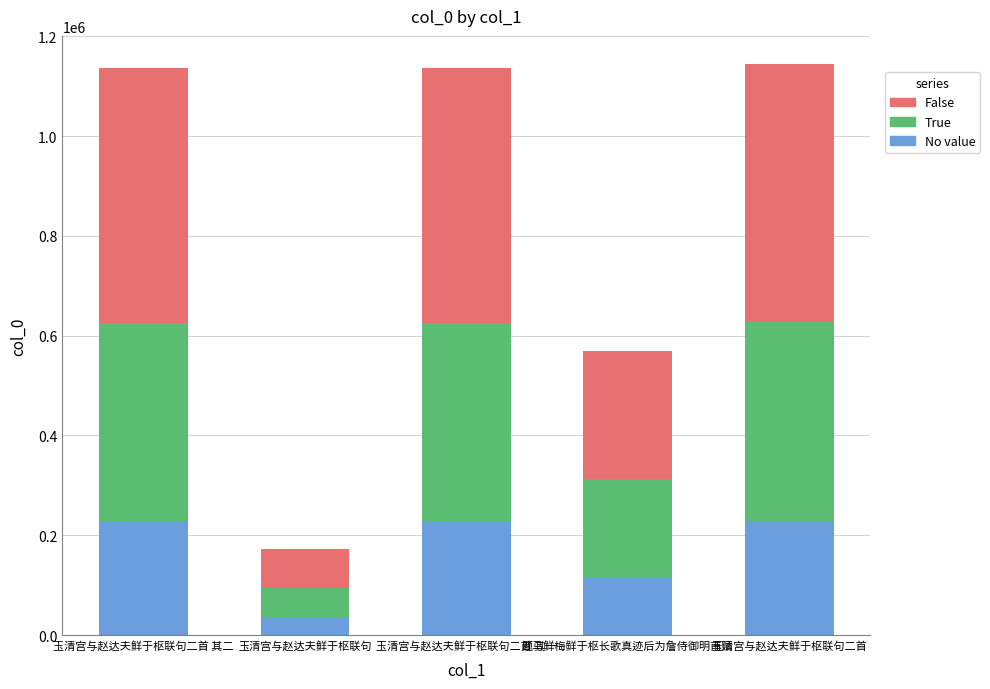

What is the total value across all series at 题马鲜梅鲜于枢长歌真迹后为詹侍御明甫赋?

569242.0